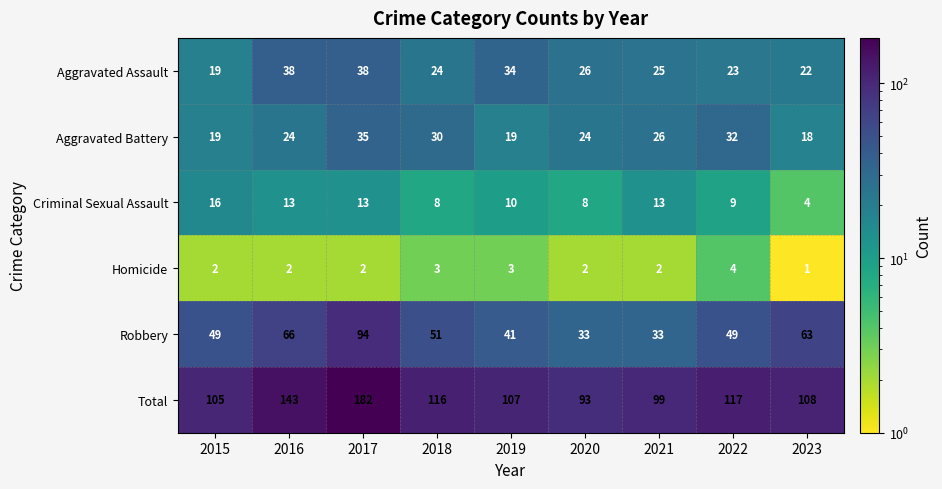

What is the approximate value of Criminal Sexual Assault at 2016, to the nearest 5?

15